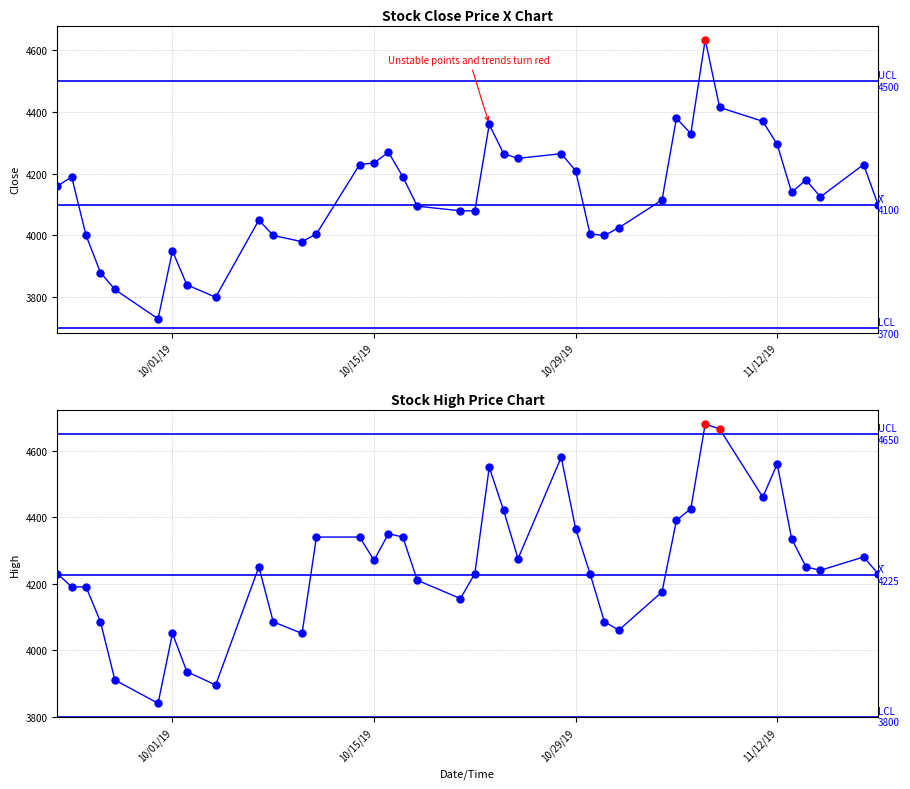

What are all the series names shown in the legend?

Close, High